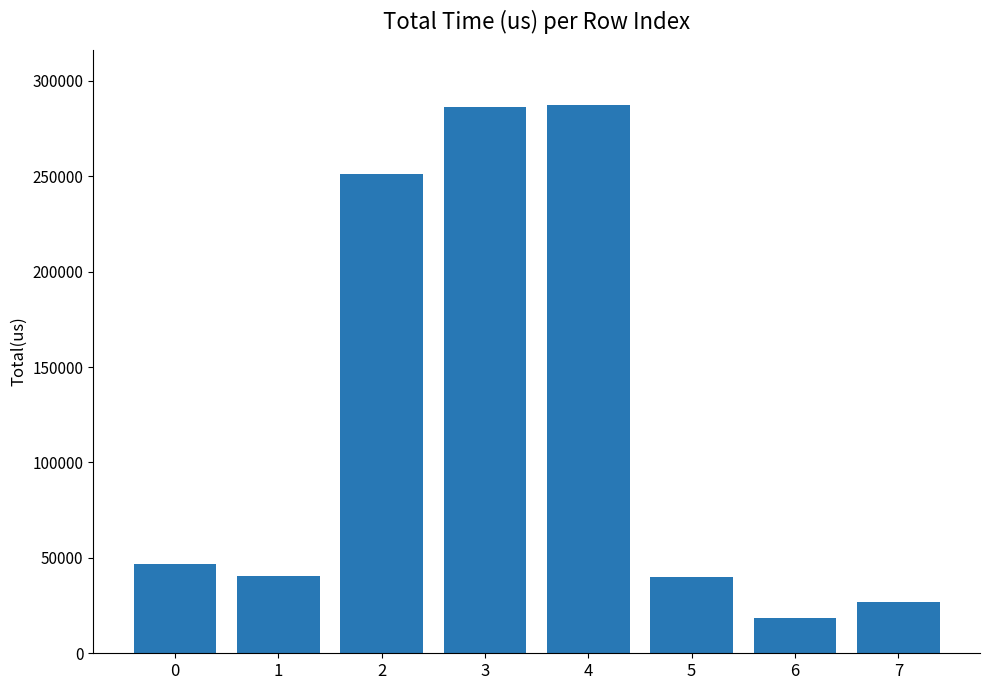

What value does the data have at 0, to the nearest 50?

46800